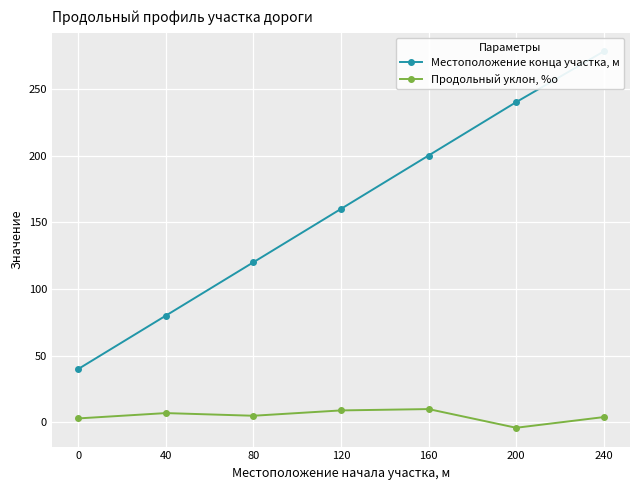

How many data points in Местоположение конца участка, м are above 160?

3